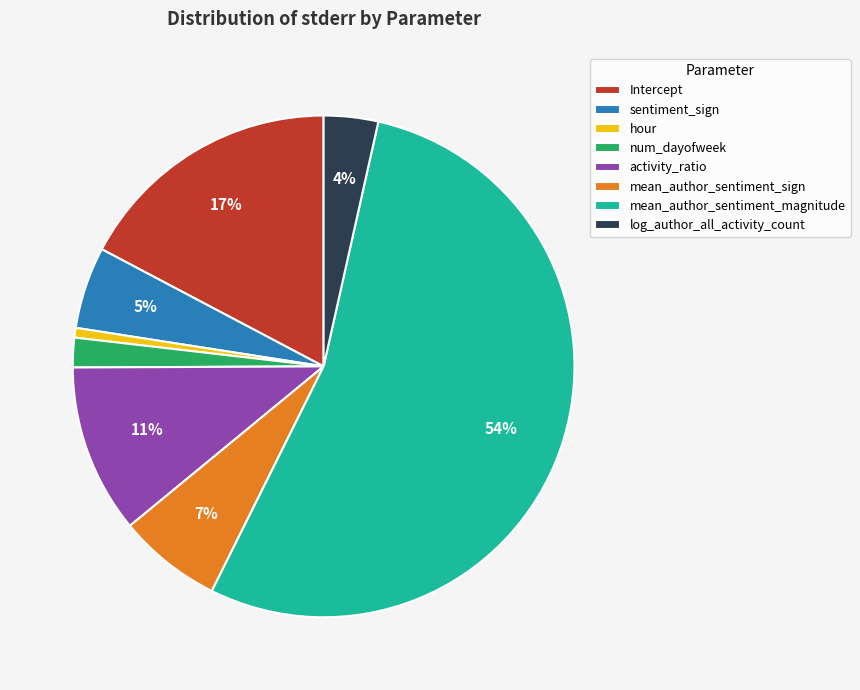

Is the sum of Intercept and log_author_all_activity_count greater than half?

No